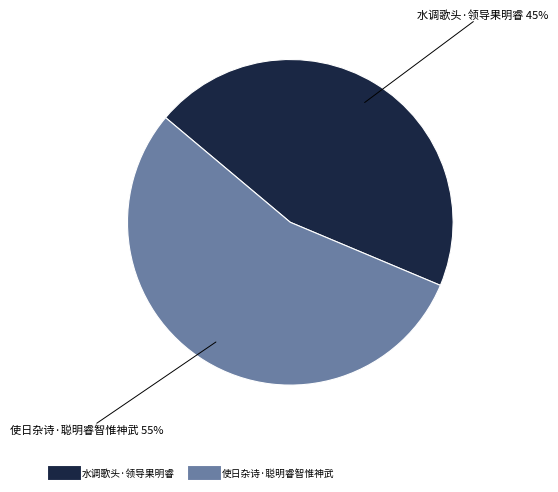

Rank the categories by value from lowest to highest.

水调歌头·领导果明睿, 使日杂诗·聪明睿智惟神武